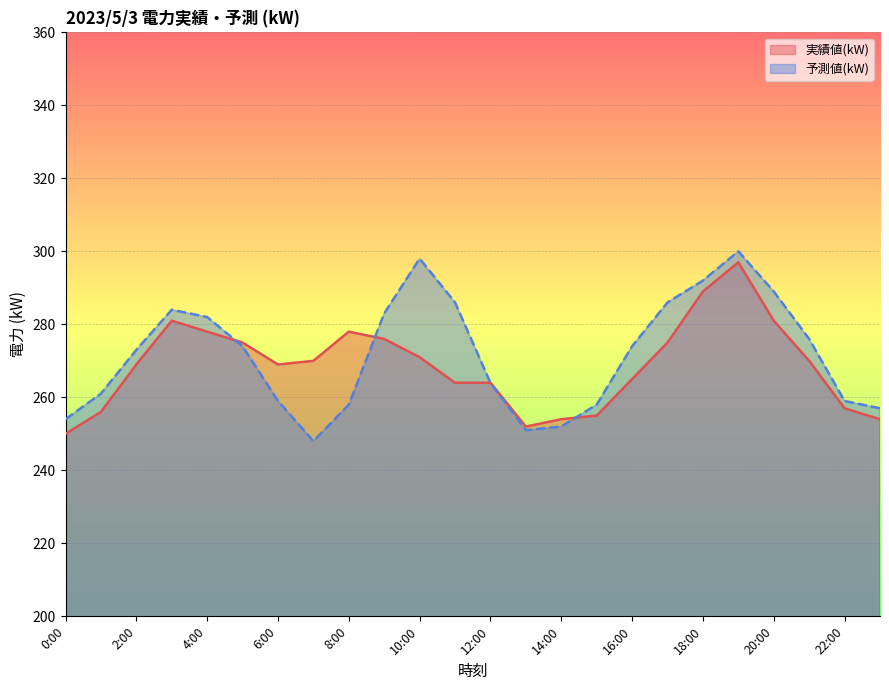

Read the 予測値(kW) value at 19:00.

300